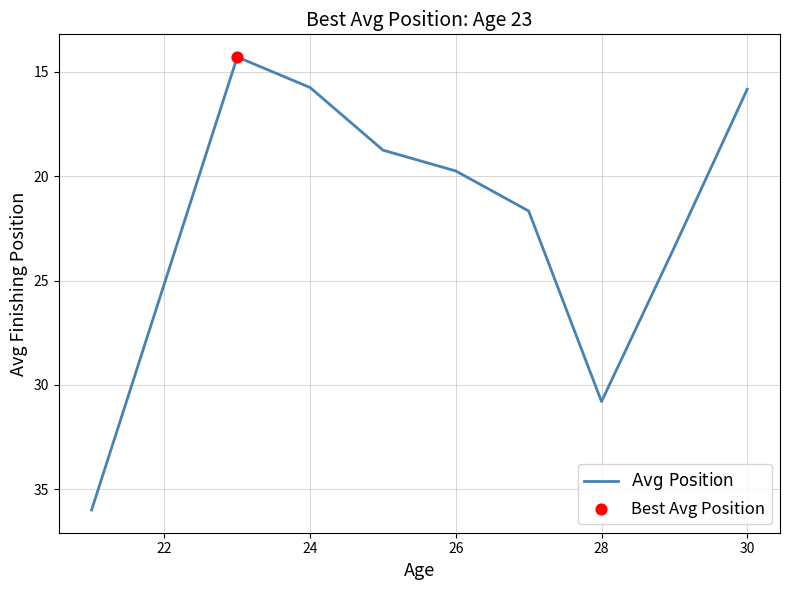

What is the difference between the maximum and minimum values?

21.7